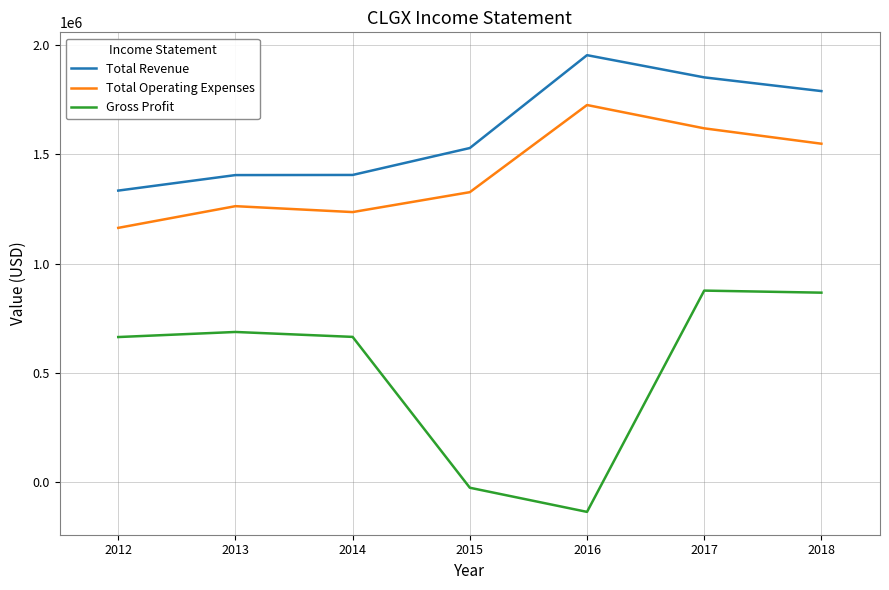

List the series in order of their peak value, highest first.

Total Revenue, Total Operating Expenses, Gross Profit